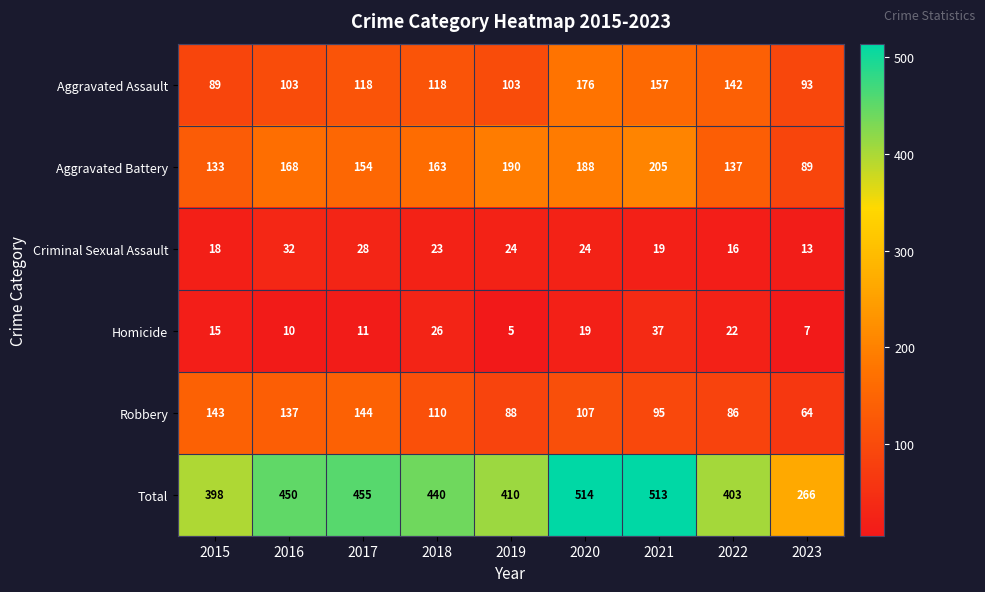

What is the difference between the second highest and second lowest values in the Aggravated Assault series?

64